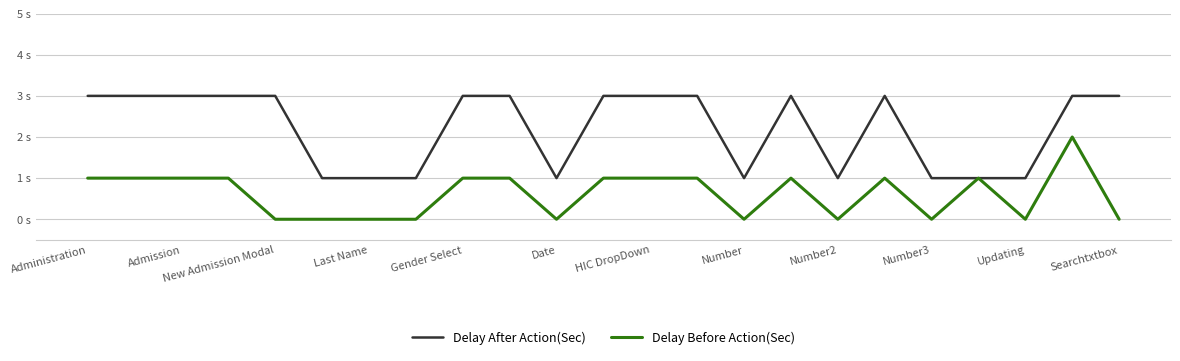

Where is the first local maximum for Delay Before Action(Sec)?

15